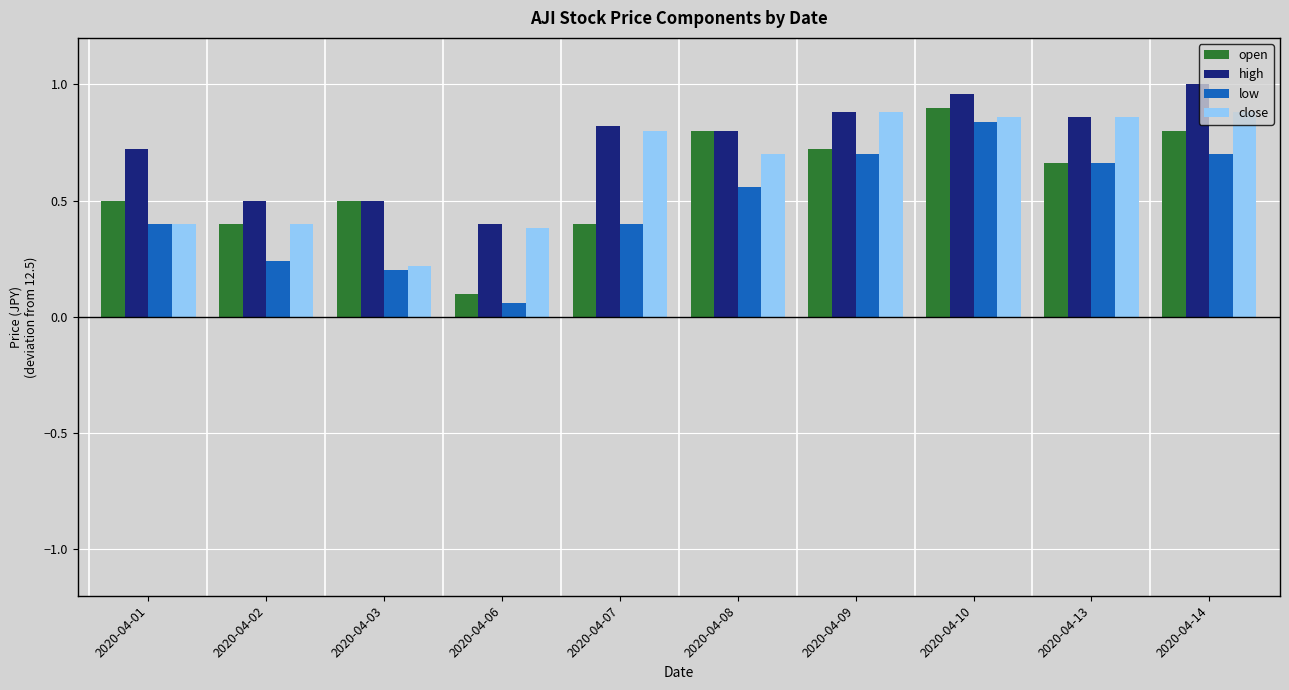

At which category does the chart reach its minimum across all series?

2020-04-06